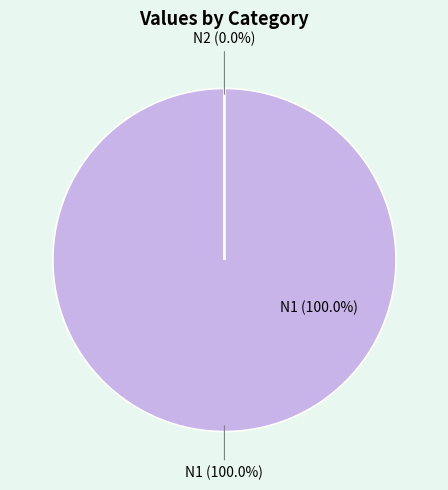

Which category has the biggest portion of the pie?

N1